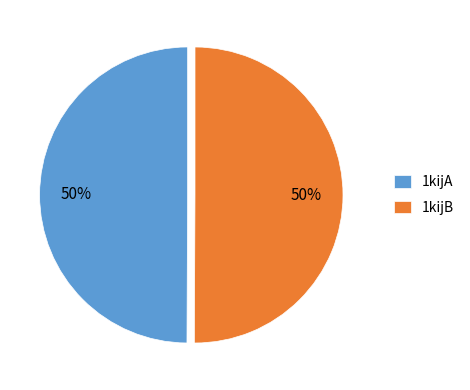

Combined, do 1kijA and 1kijB account for over 50%?

Yes